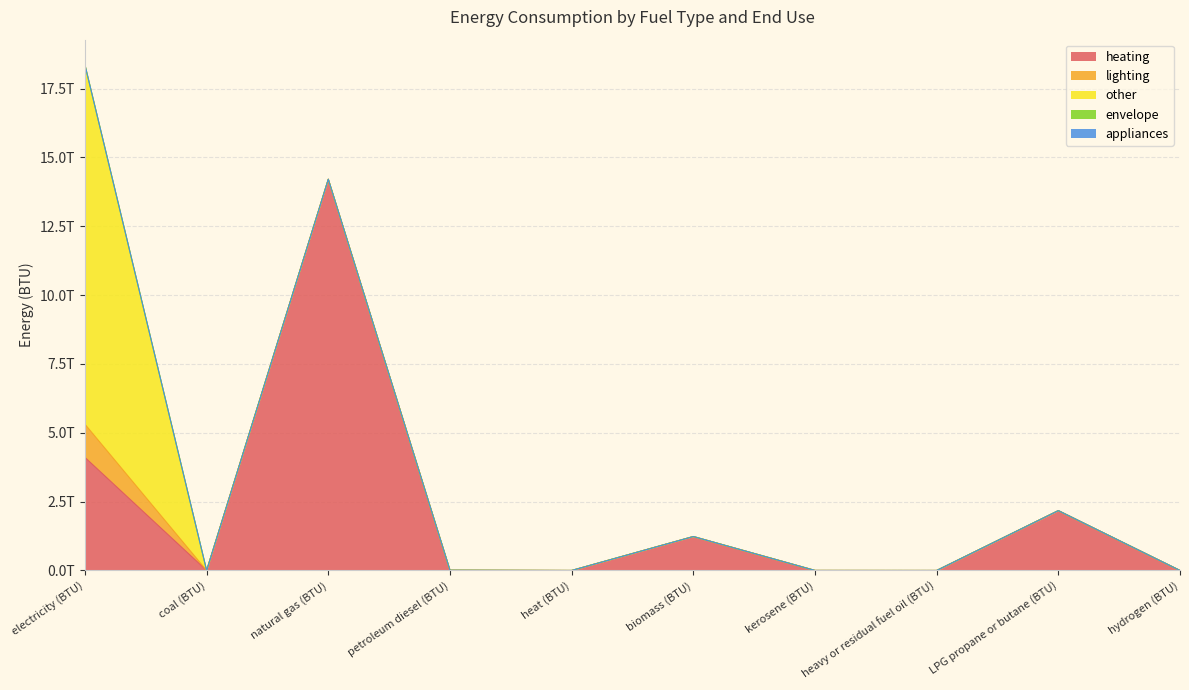

The heating series shows -4625300633613.9 at heat (BTU). True or false?

False